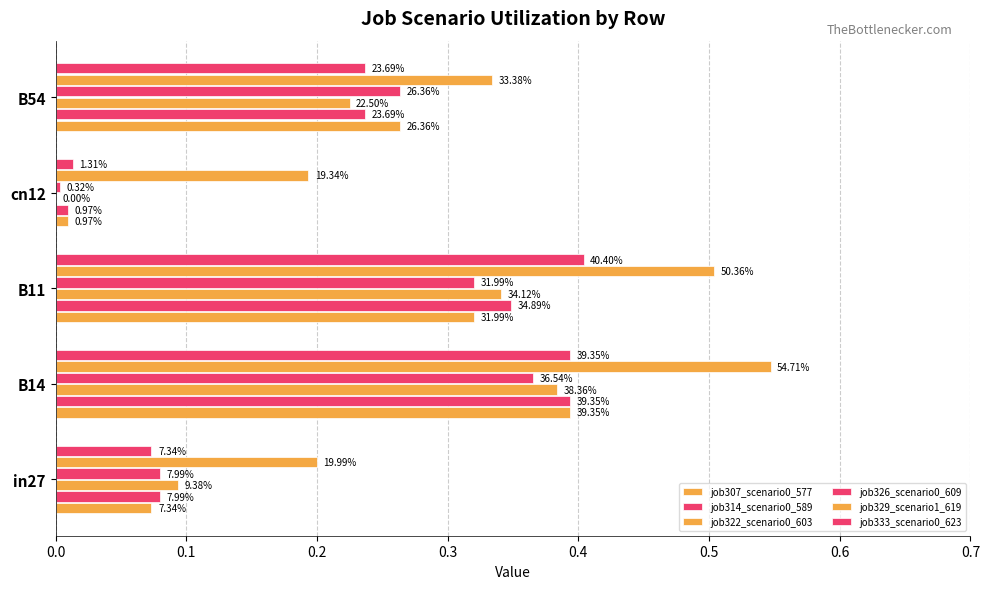

List the series in order of their peak value, lowest first.

job326_scenario0_609, job322_scenario0_603, job307_scenario0_577, job314_scenario0_589, job333_scenario0_623, job329_scenario1_619